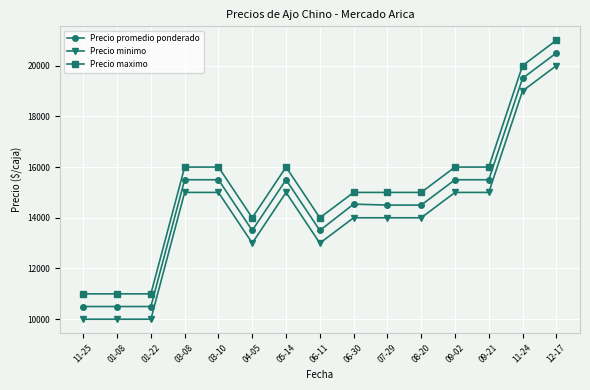

What is the difference between the maximum and minimum values in the Precio minimo series?

10000